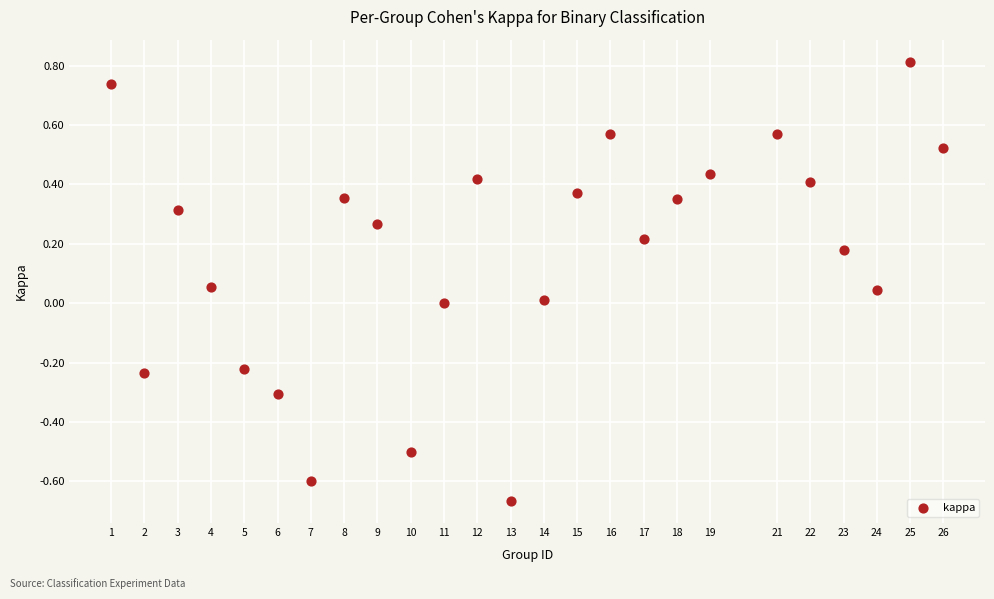

What is the range of Y values (max minus min)?

1.5